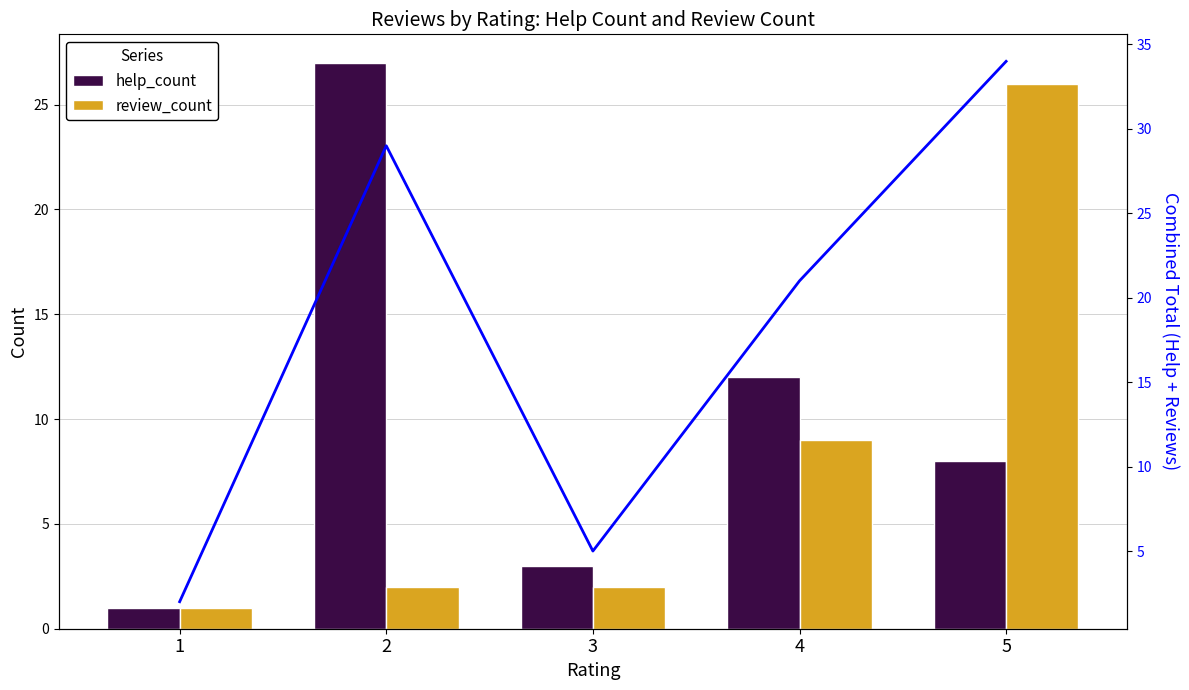

Are the bars horizontal?

No